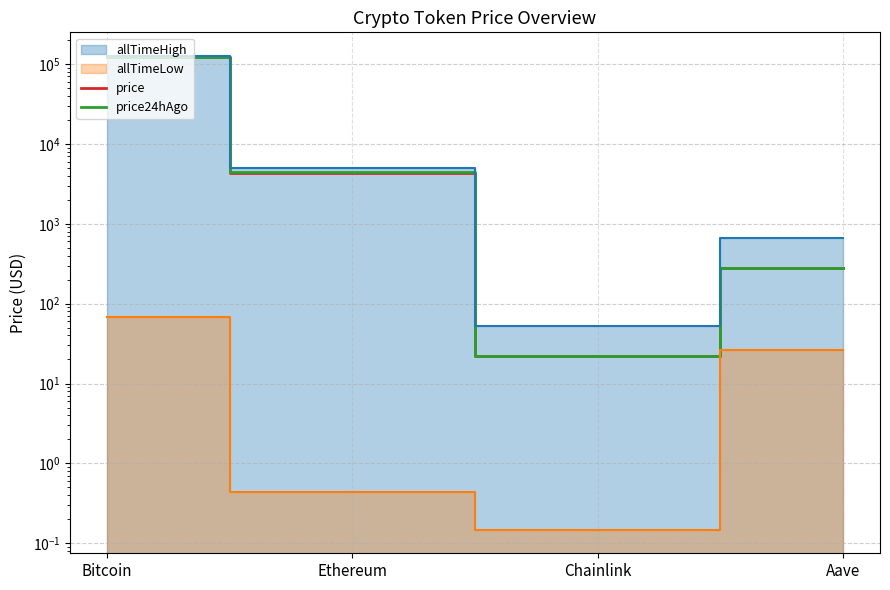

Which series has the widest spread of values?

price24hAgo